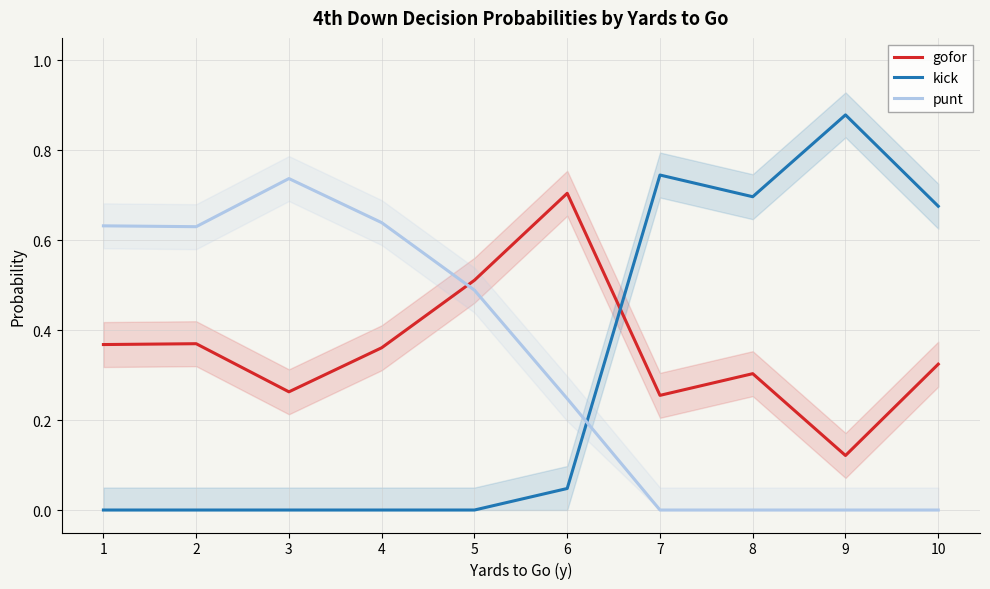

What are all the series names shown in the legend?

gofor, kick, punt